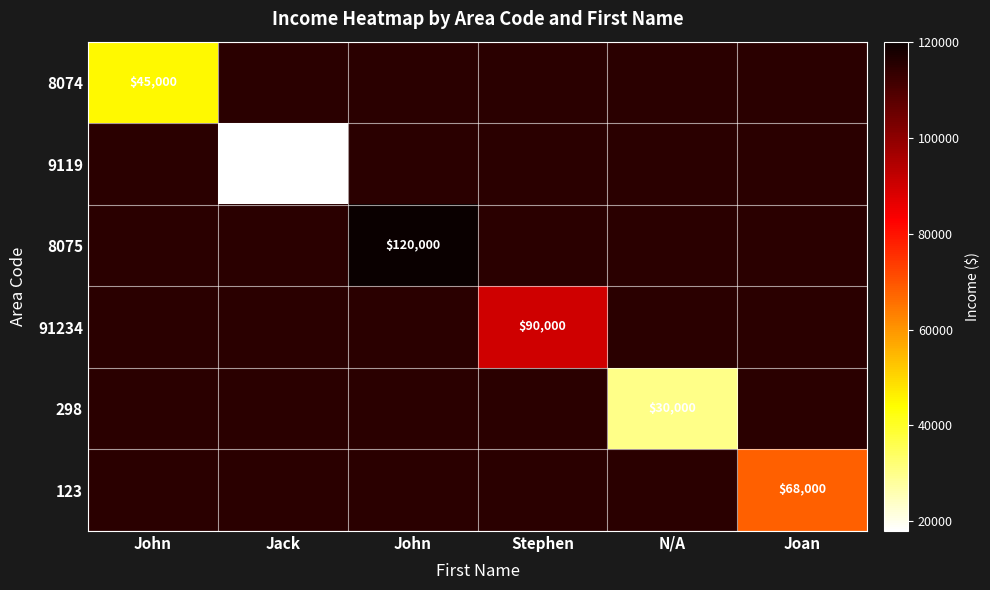

At how many categories does at least one series exceed 25198?

5